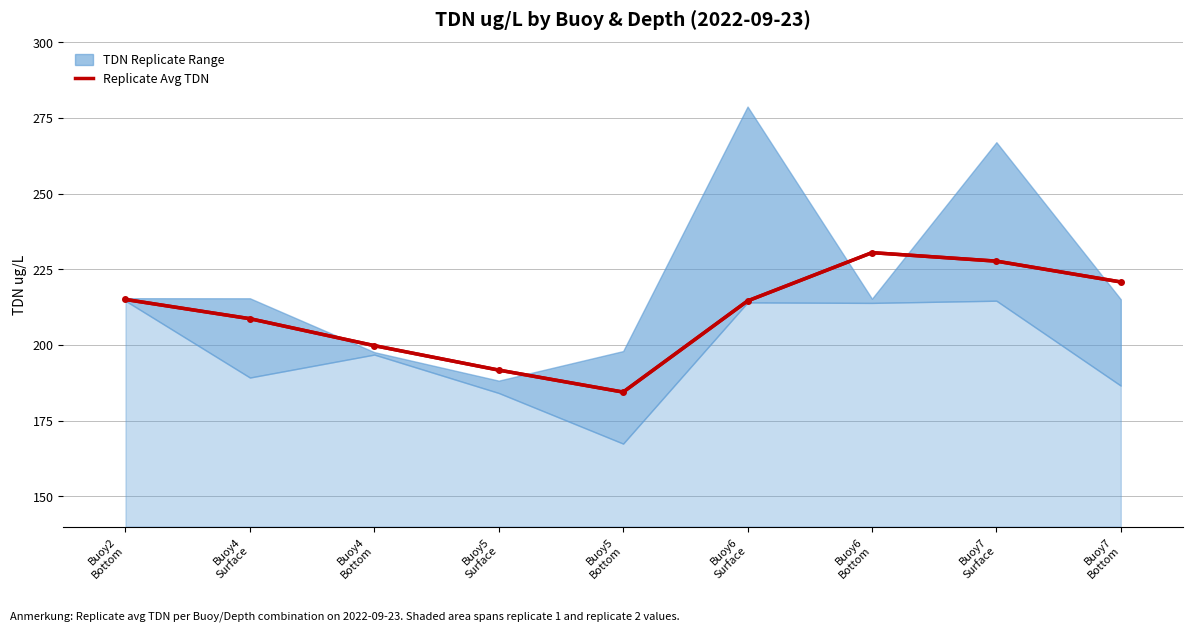

What is the greatest value displayed?

230.5